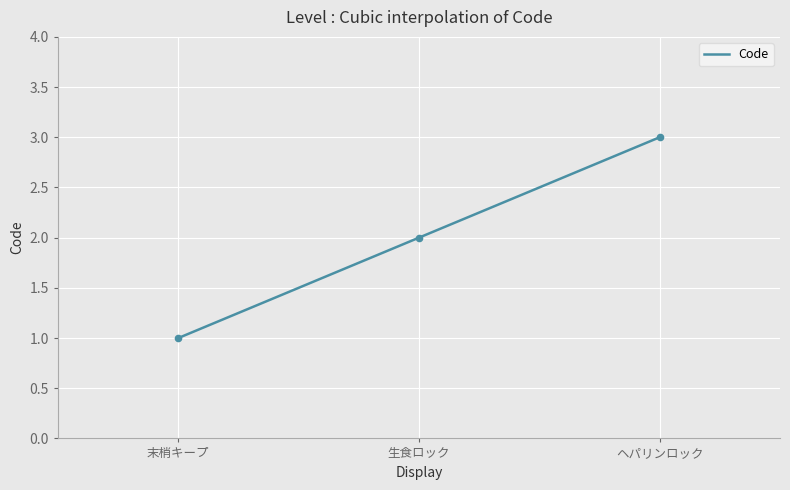

Which has a higher value, 末梢キープ or ヘパリンロック?

ヘパリンロック